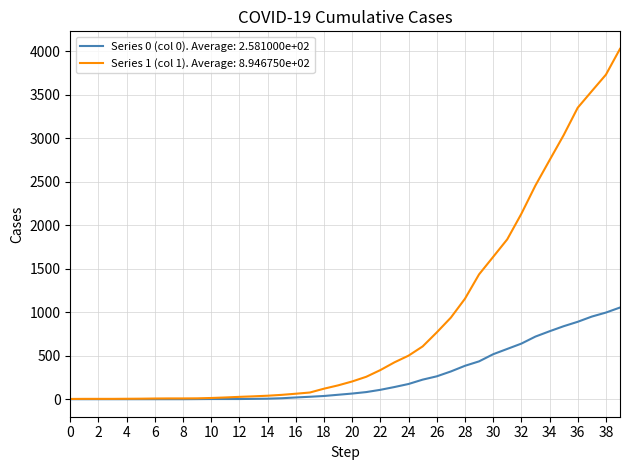

Which series has the largest range (max minus min)?

Series 1 (col 1). Average: 8.946750e+02